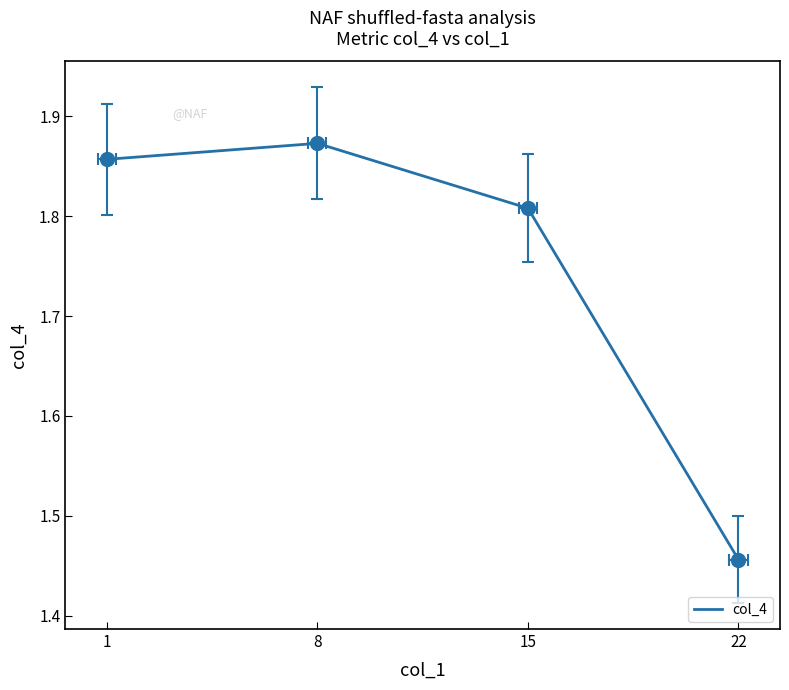

What is the value of the 2nd point from the left?

1.9